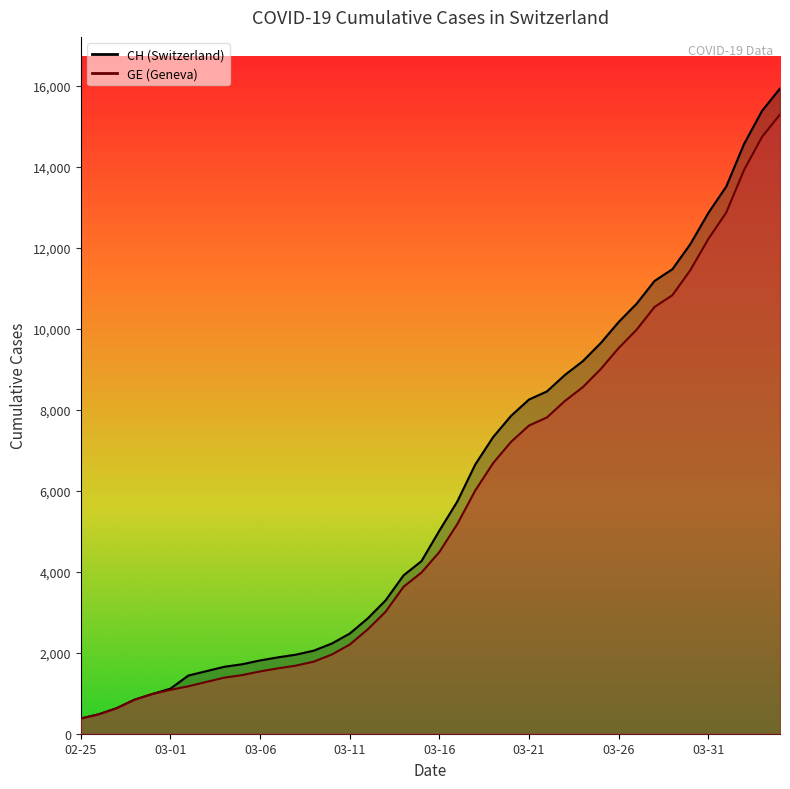

At which label is GE closest to 7829?

2020-03-22